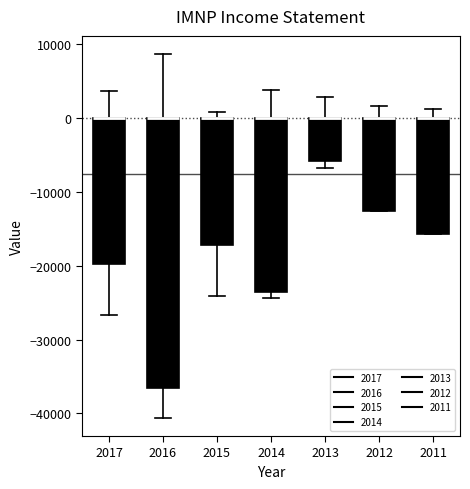

Where is the lower edge of the box at x = 2014 on the y-axis? The values are not printed on the chart, so give them approximately, as read against the axis.

-24000